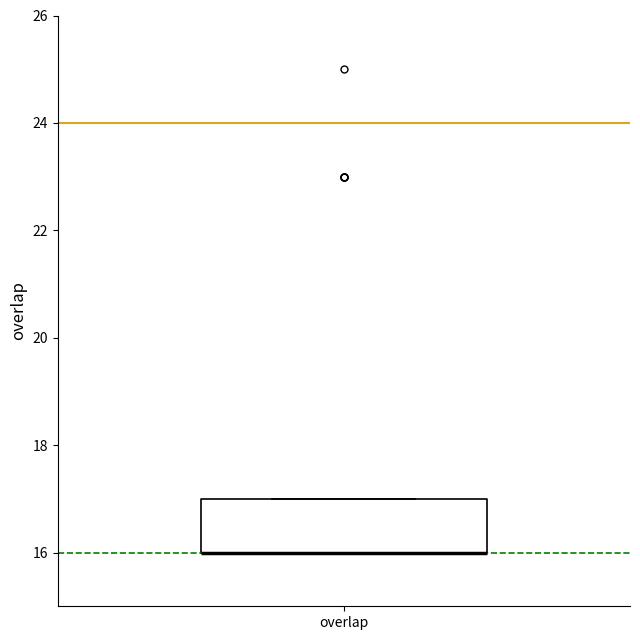

Transcribe this box plot: give where the median line is, the range the box spans, and where the two whiskers end, as read against the y-axis. The values are not printed on the chart, so give them approximately, as read against the axis.

median 16 (drawn on the box's lower edge), box 16 to 17, whiskers 16 to 17